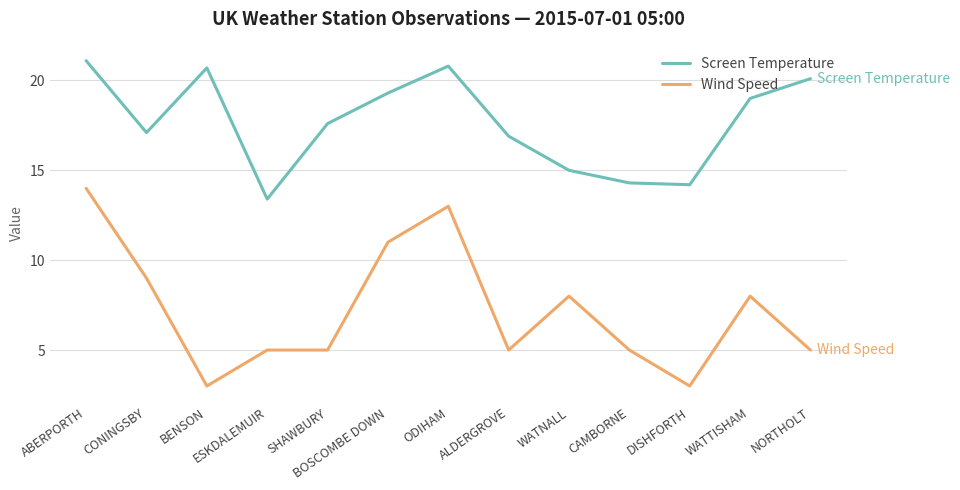

What are all the series names shown in the legend?

Screen Temperature, Wind Speed